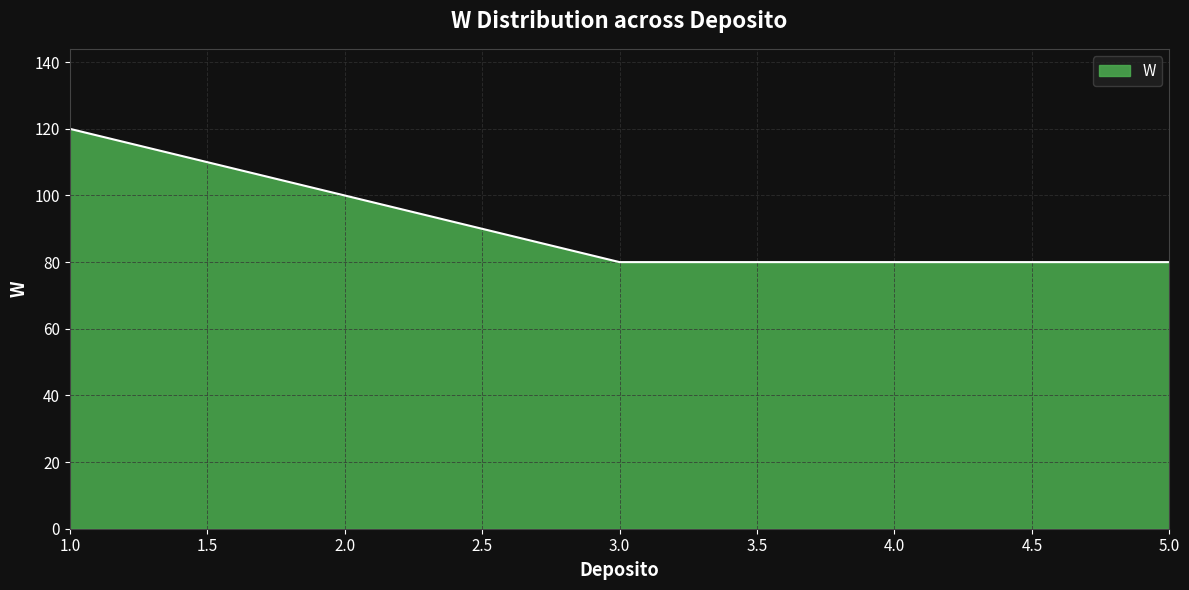

Reading right to left, list all the values displayed in this chart.

80	80	80	100	120